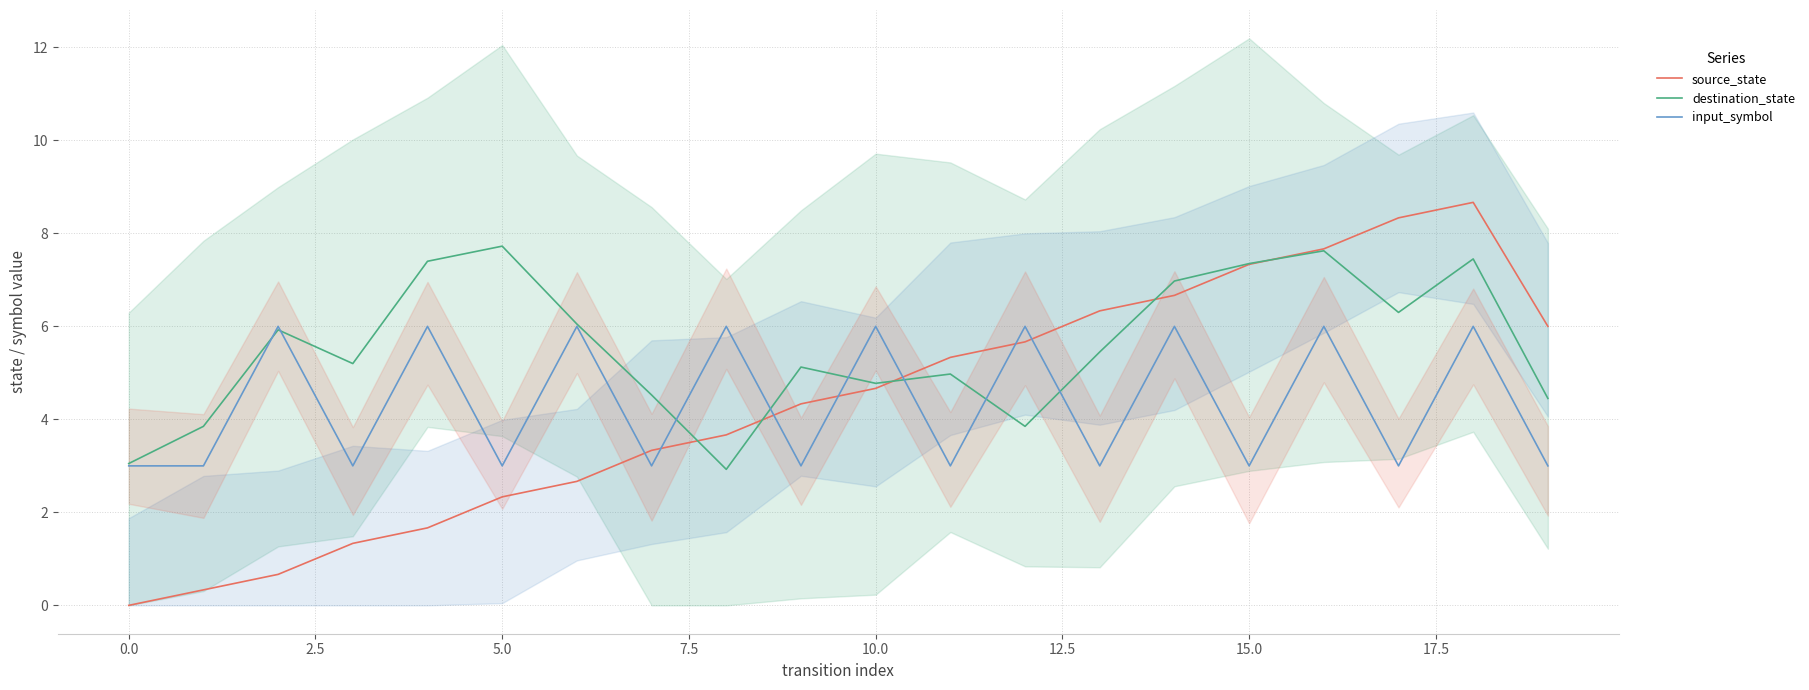

What is the highest value of the input_symbol series?

6.0